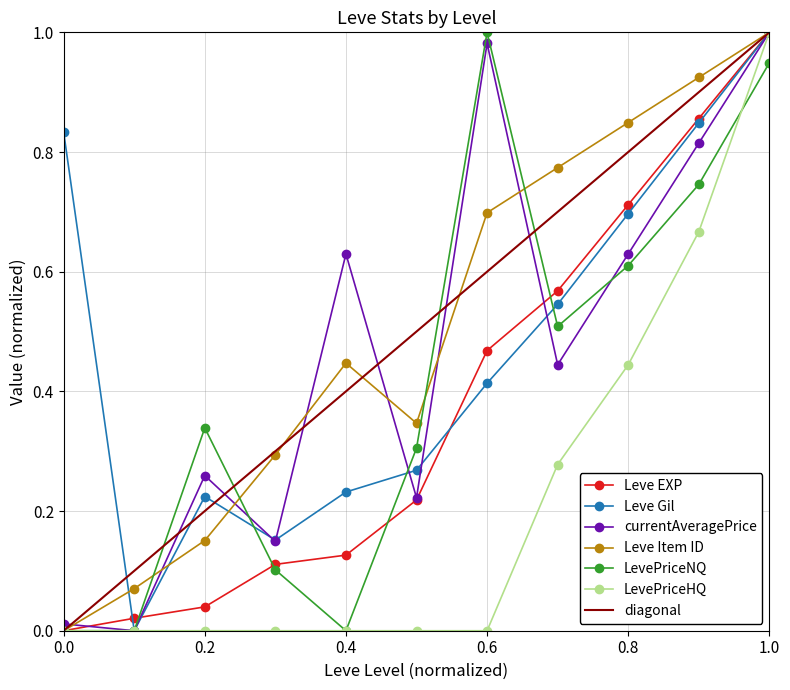

Which series has the widest spread of values?

Leve EXP